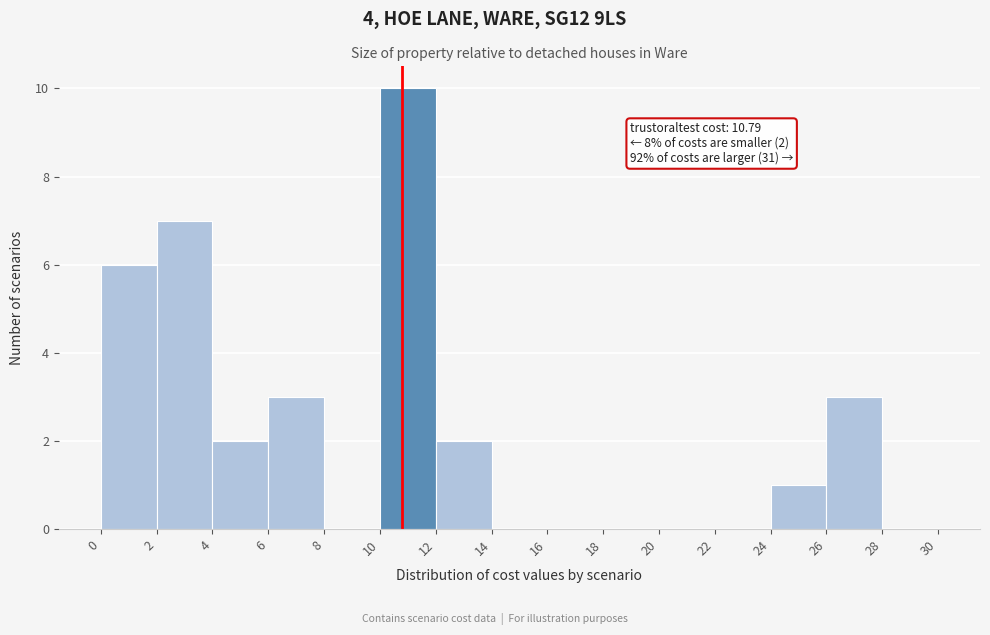

Over which range of the x-axis is the bar tallest?

10 to 12